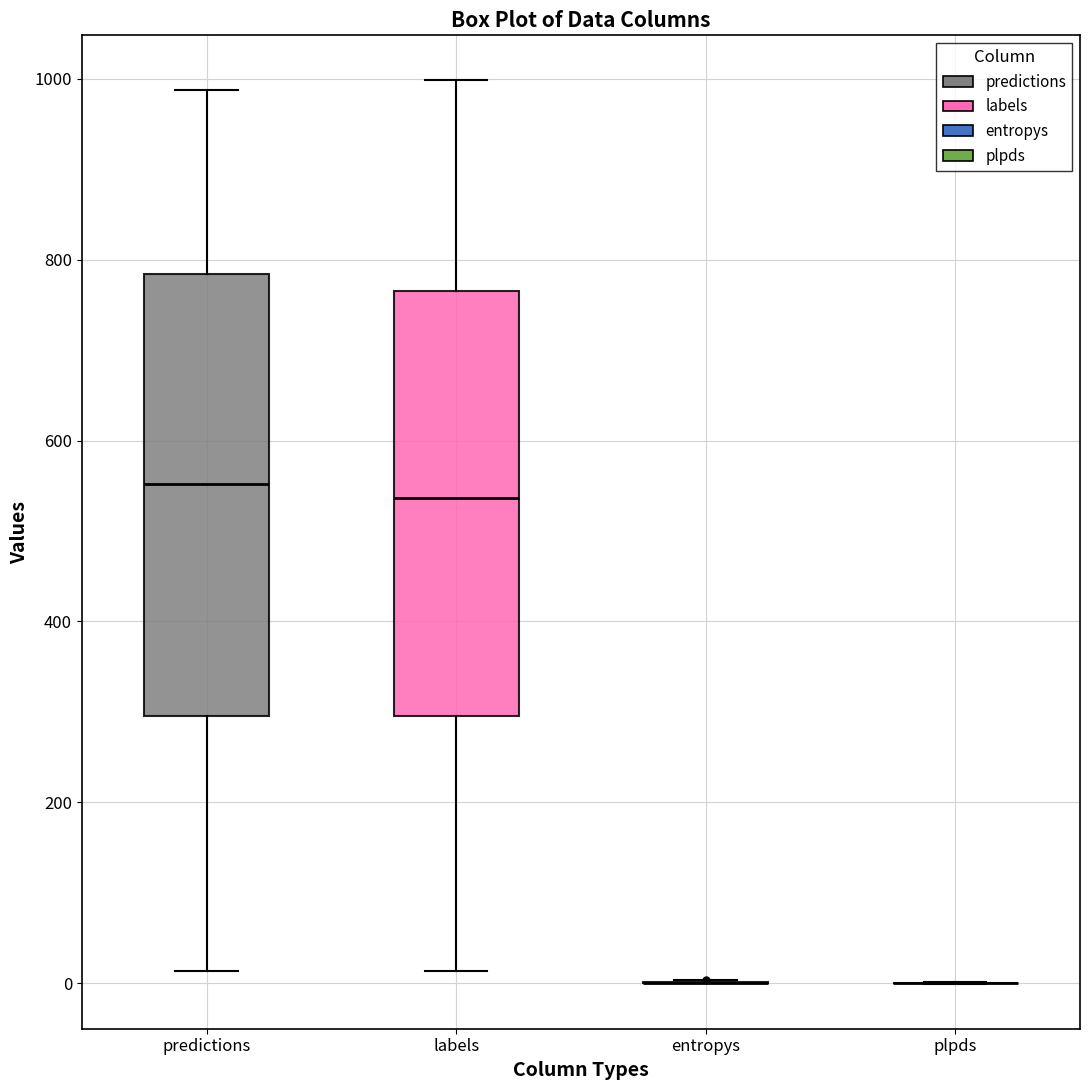

Reading left to right, read every box against the y-axis: the position of its median line, the range the box covers, and the ends of its whiskers. The values are not printed on the chart, so give them approximately, as read against the axis.

predictions: median 560, box 300 to 780, whiskers 20 to 980
labels: median 540, box 300 to 760, whiskers 20 to 1000
entropys: box collapsed to a line at 0, whiskers 0 to 0
plpds: box collapsed to a line at 0, whiskers 0 to 0